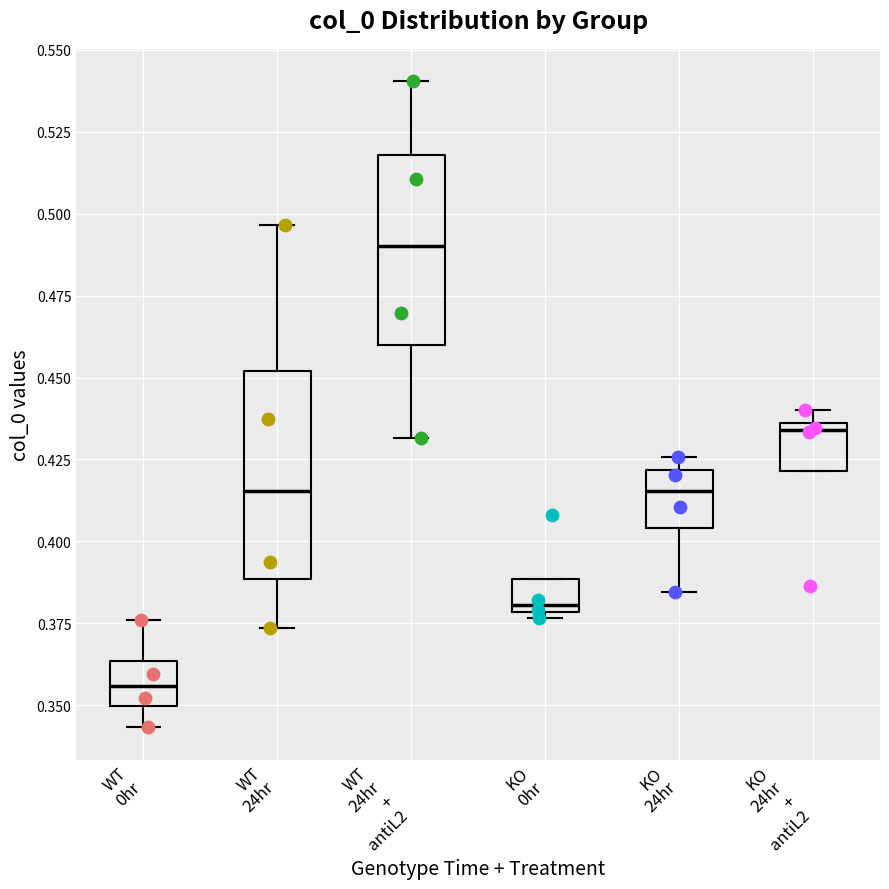

Reading left to right, read every box against the y-axis: the position of its median line, the range the box covers, and the ends of its whiskers. The values are not printed on the chart, so give them approximately, as read against the axis.

WT 0hr: median 0.355, box 0.350 to 0.365, whiskers 0.345 to 0.375
WT 24hr: median 0.415, box 0.390 to 0.450, whiskers 0.375 to 0.495
WT 24hr + antiL2: median 0.490, box 0.460 to 0.520, whiskers 0.430 to 0.540
KO 0hr: median 0.380 (just above the box's lower edge), box 0.380 to 0.390, whiskers 0.375 to 0.390
KO 24hr: median 0.415, box 0.405 to 0.420, whiskers 0.385 to 0.425
KO 24hr + antiL2: median 0.435 (just below the box's upper edge), box 0.420 to 0.435, whiskers 0.420 to 0.440